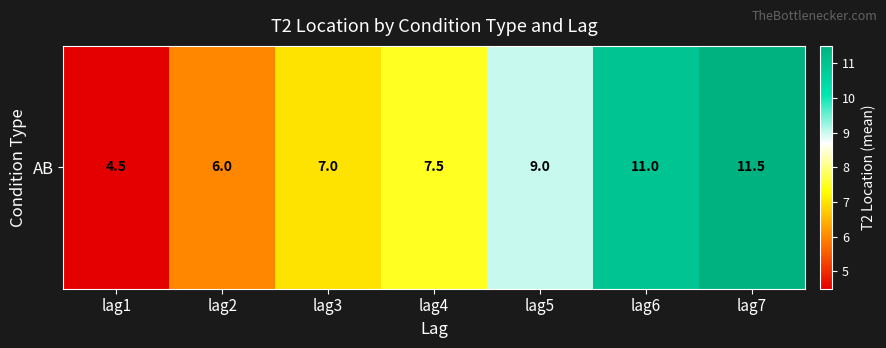

Reading right to left, list all the values displayed in this chart.

11.5	11.0	9.0	7.5	7.0	6.0	4.5